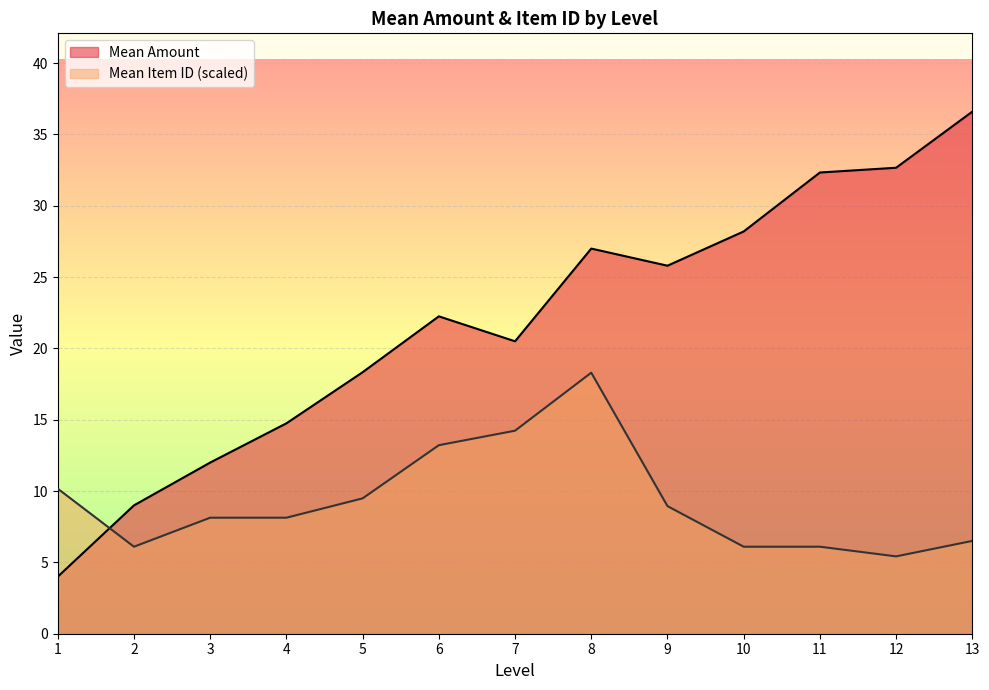

True or false: Mean Item ID (scaled) and Mean Amount cross at least once.

True